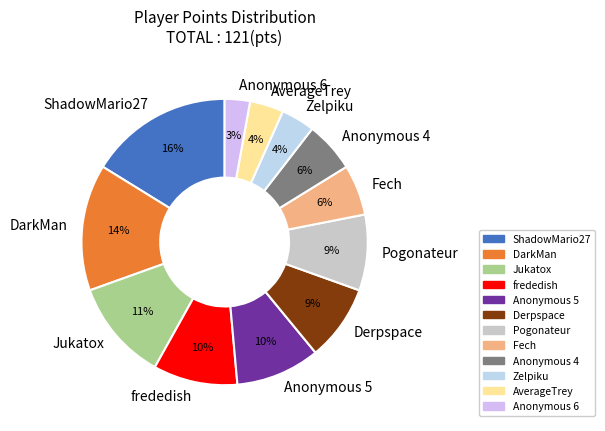

True or false: lumardy accounts for 14% of the total.

False